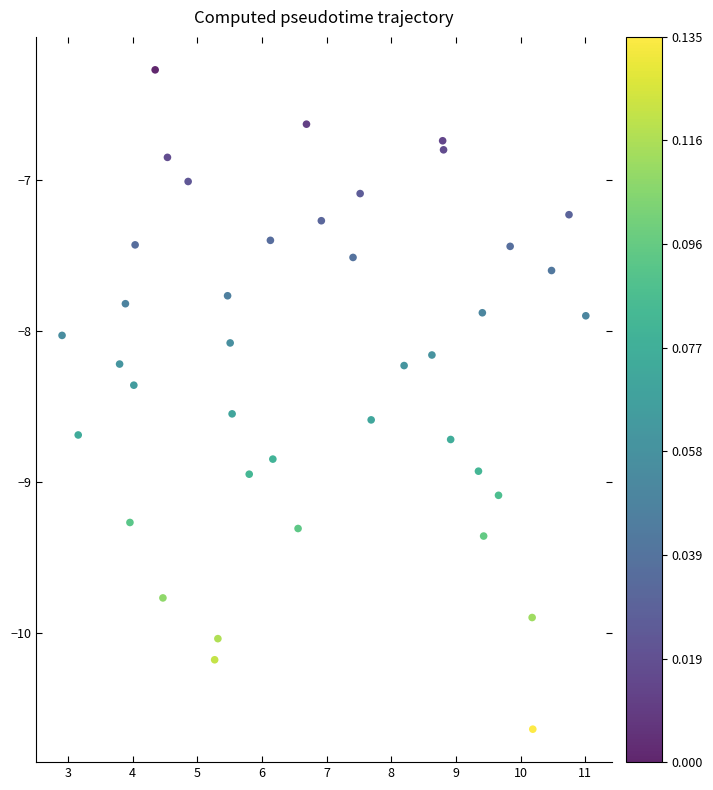

What is the range of X values (max minus min)?

8.1